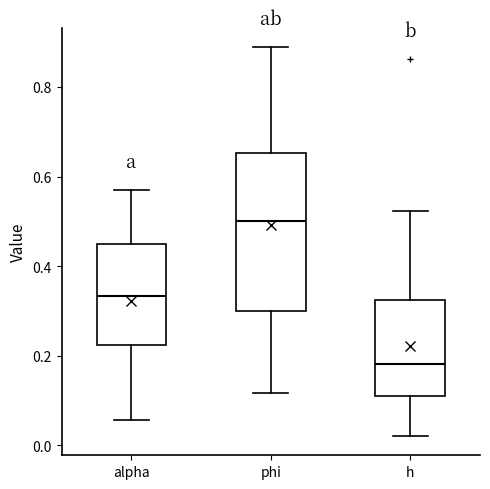

Which box's median line is the highest?

phi